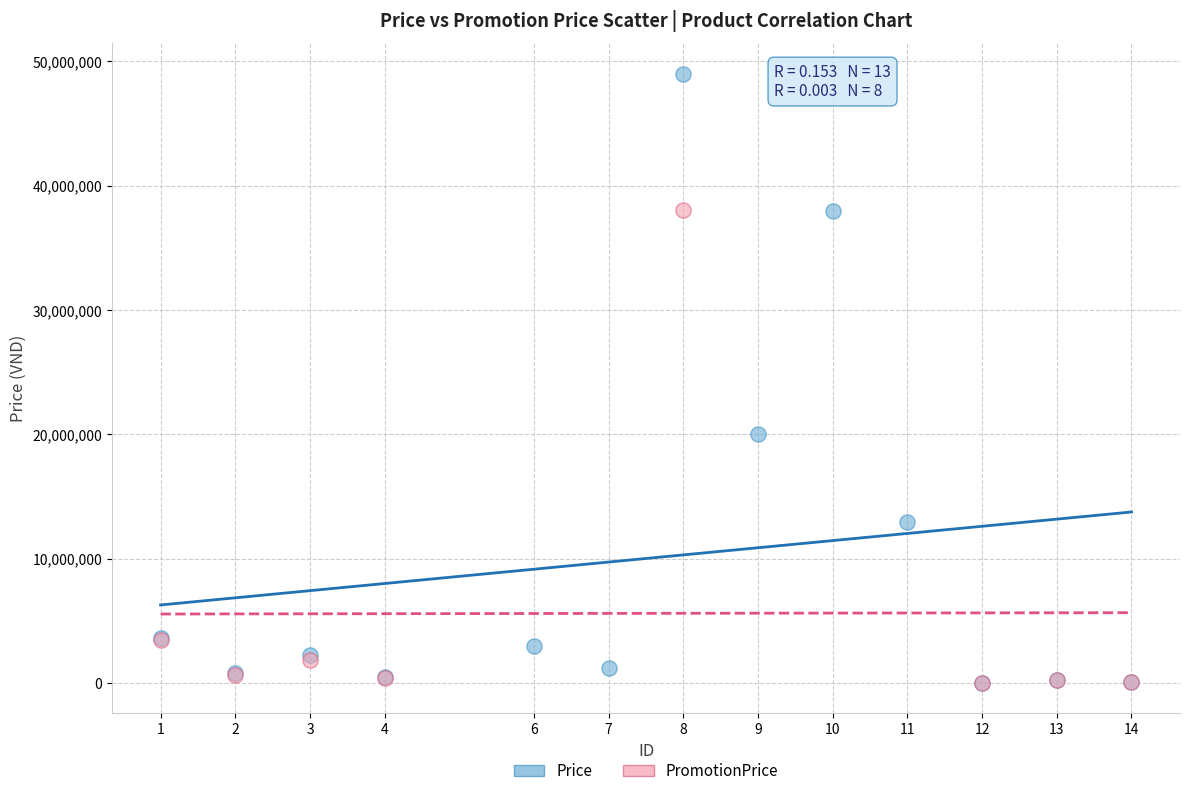

Which series contains the highest Y value?

Price